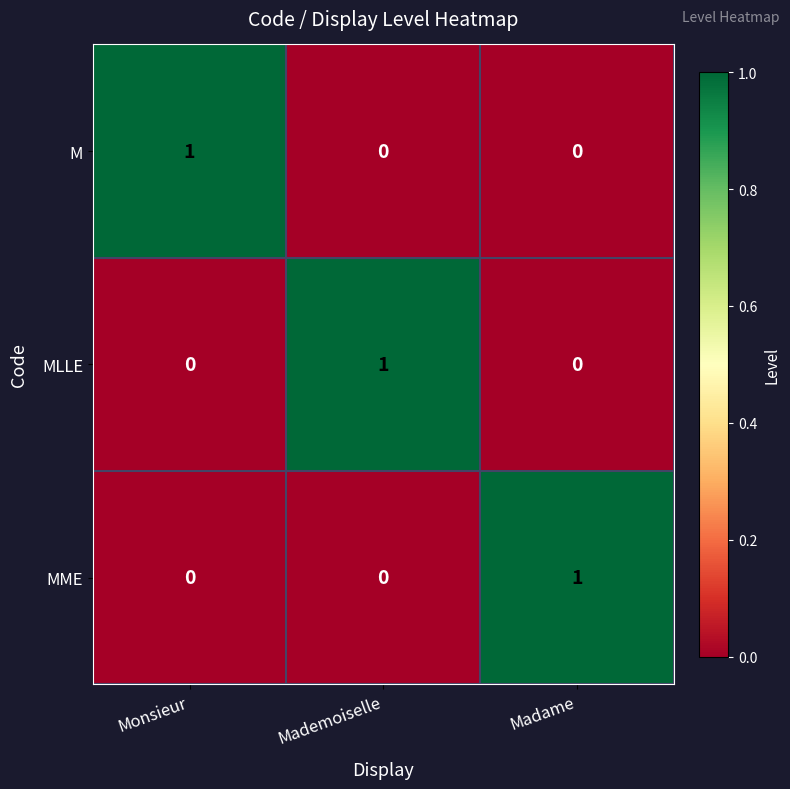

Which category has the highest value in the MME series?

Madame